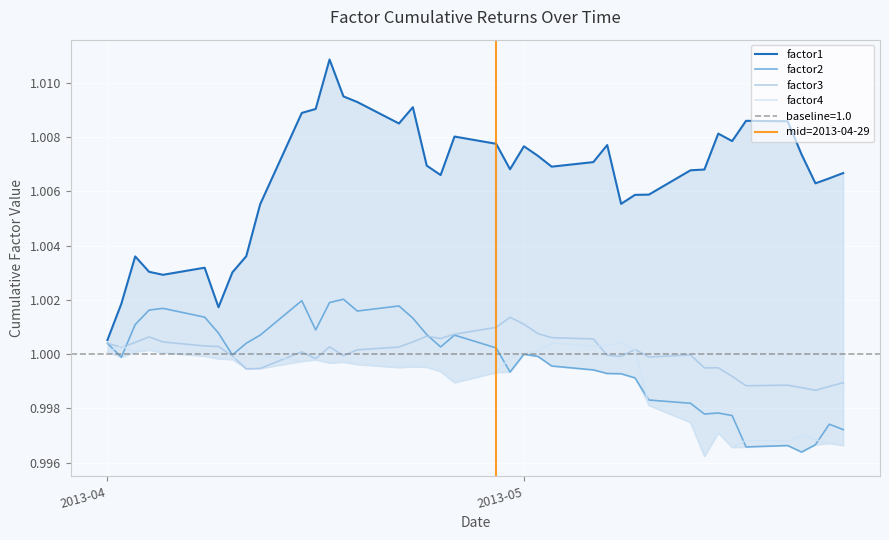

List the series in order of their peak value, lowest first.

factor4, factor3, factor2, factor1